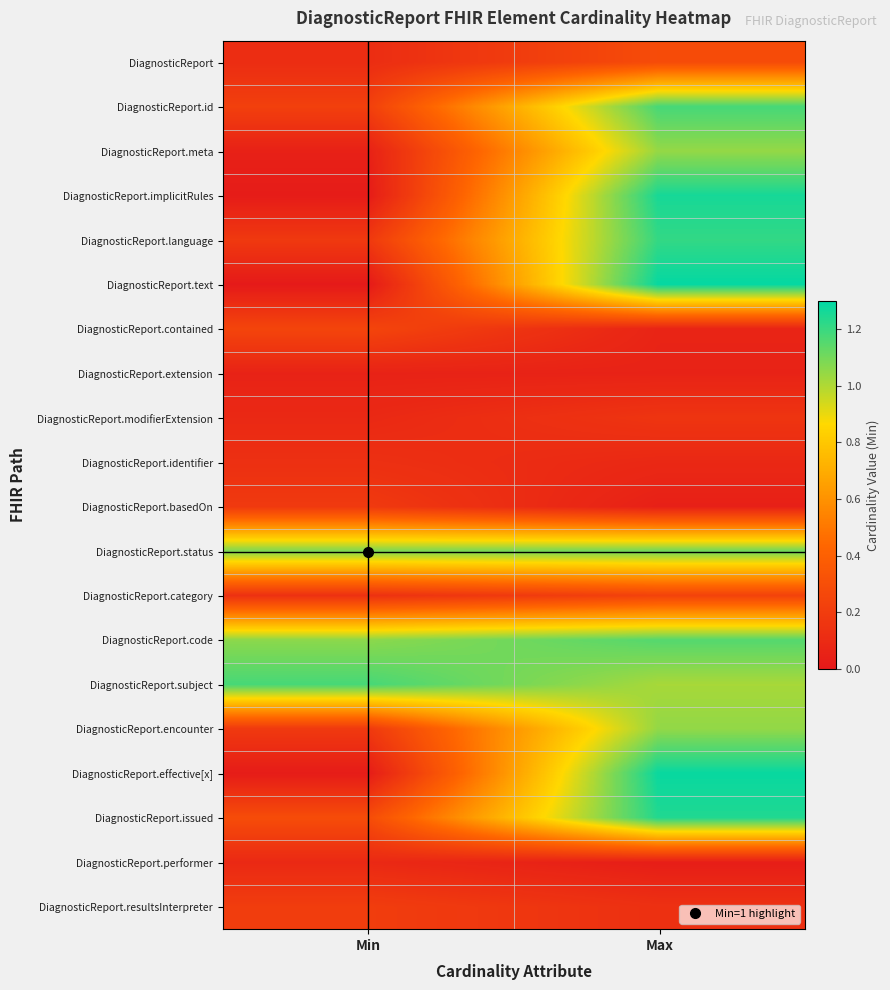

Reading right to left, what are all the values shown in this chart?

DiagnosticReport: Max=0.3	Min=0.1
DiagnosticReport.id: Max=1.2	Min=0.2
DiagnosticReport.meta: Max=1.0	Min=0.0
DiagnosticReport.implicitRules: Max=1.3	Min=0.0
DiagnosticReport.language: Max=1.2	Min=0.2
DiagnosticReport.text: Max=1.3	Min=0.0
DiagnosticReport.contained: Max=0.1	Min=0.2
DiagnosticReport.extension: Max=0.1	Min=0.1
DiagnosticReport.modifierExtension: Max=0.2	Min=0.1
DiagnosticReport.identifier: Max=0.1	Min=0.1
DiagnosticReport.basedOn: Max=0.0	Min=0.2
DiagnosticReport.status: Max=1.1	Min=1.1
DiagnosticReport.category: Max=0.2	Min=0.1
DiagnosticReport.code: Max=1.2	Min=1.1
DiagnosticReport.subject: Max=1.0	Min=1.2
DiagnosticReport.encounter: Max=1.1	Min=0.2
DiagnosticReport.effective[x]: Max=1.3	Min=0.0
DiagnosticReport.issued: Max=1.2	Min=0.3
DiagnosticReport.performer: Max=0.0	Min=0.1
DiagnosticReport.resultsInterpreter: Max=0.1	Min=0.2